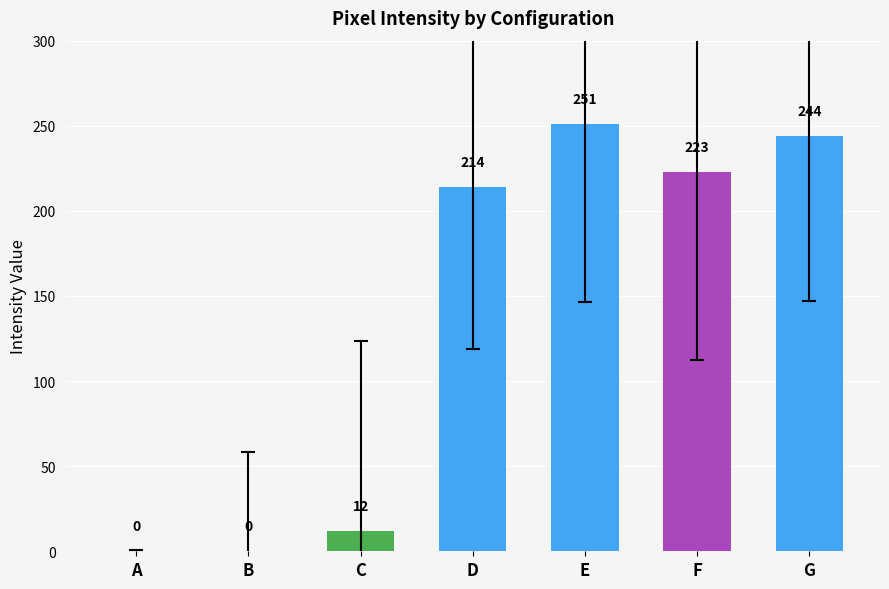

Where is the data nearest to the value 125?

D